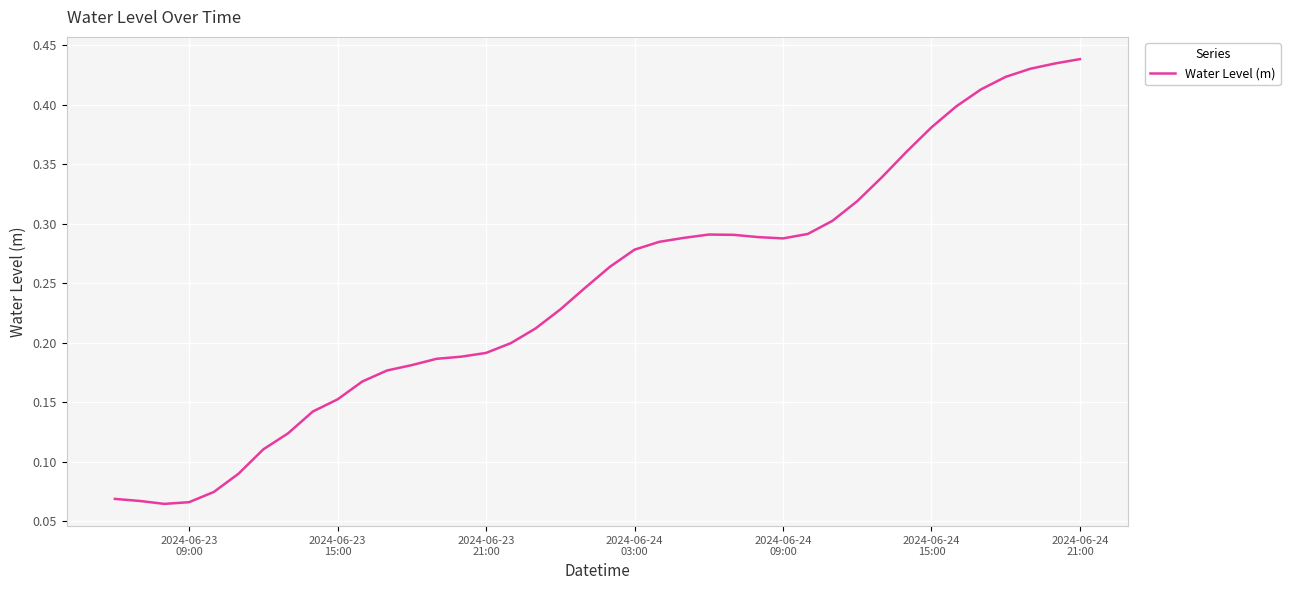

How many distinct data groups are displayed?

1